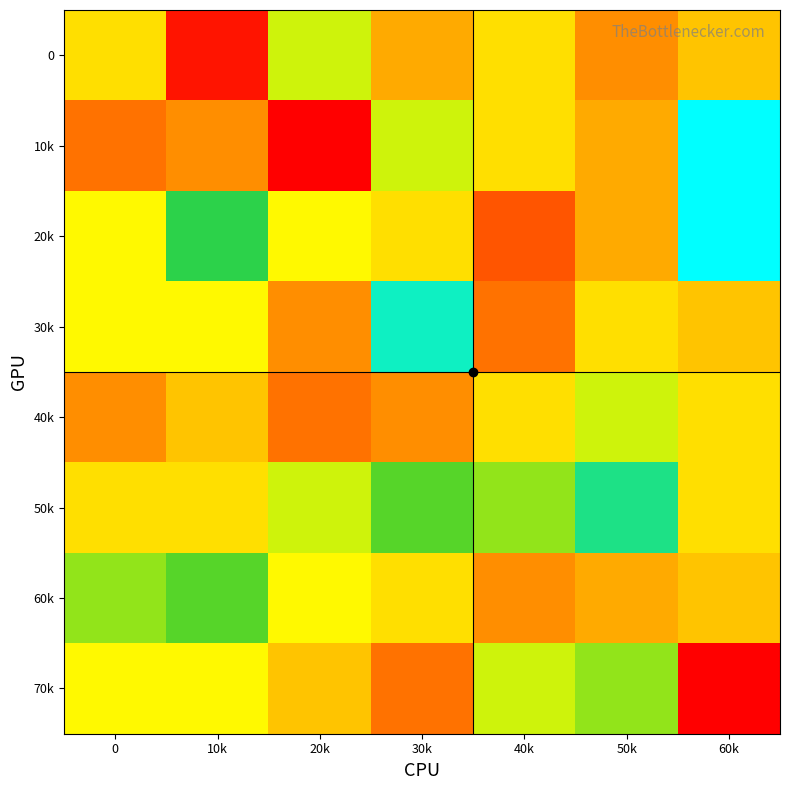

Reading right to left, what are all the values shown in this chart?

0: 60k=8	50k=6	40k=9	30k=7	20k=11	10k=1	0=9
10k: 60k=17	50k=7	40k=9	30k=11	20k=0	10k=6	0=5
20k: 60k=17	50k=7	40k=4	30k=9	20k=10	10k=14	0=10
30k: 60k=8	50k=9	40k=5	30k=16	20k=6	10k=10	0=10
40k: 60k=9	50k=11	40k=9	30k=6	20k=5	10k=8	0=6
50k: 60k=9	50k=15	40k=12	30k=13	20k=11	10k=9	0=9
60k: 60k=8	50k=7	40k=6	30k=9	20k=10	10k=13	0=12
70k: 60k=0	50k=12	40k=11	30k=5	20k=8	10k=10	0=10